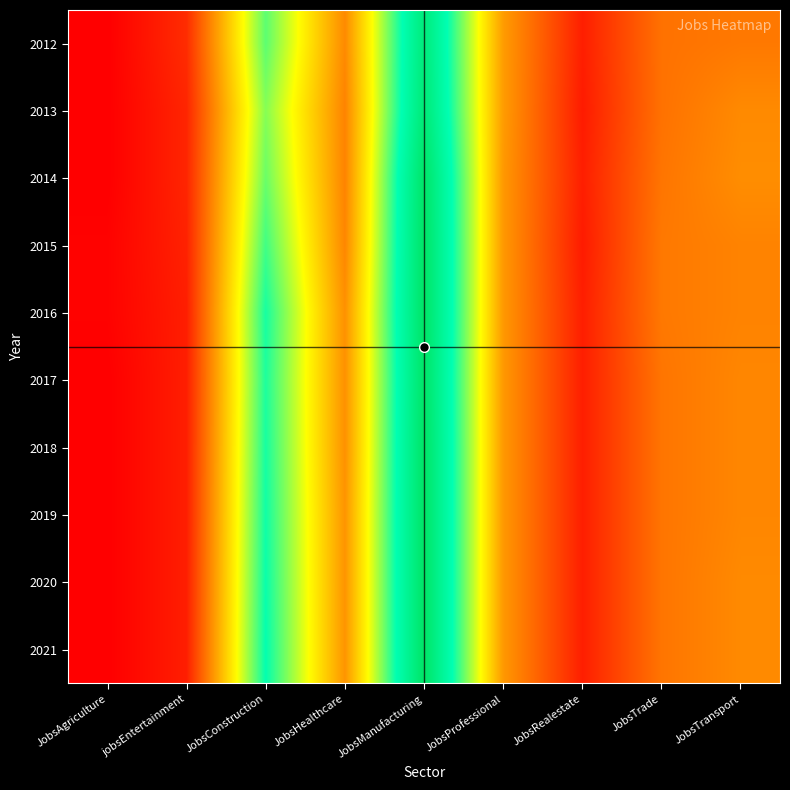

At how many categories does at least one series exceed 139?

1